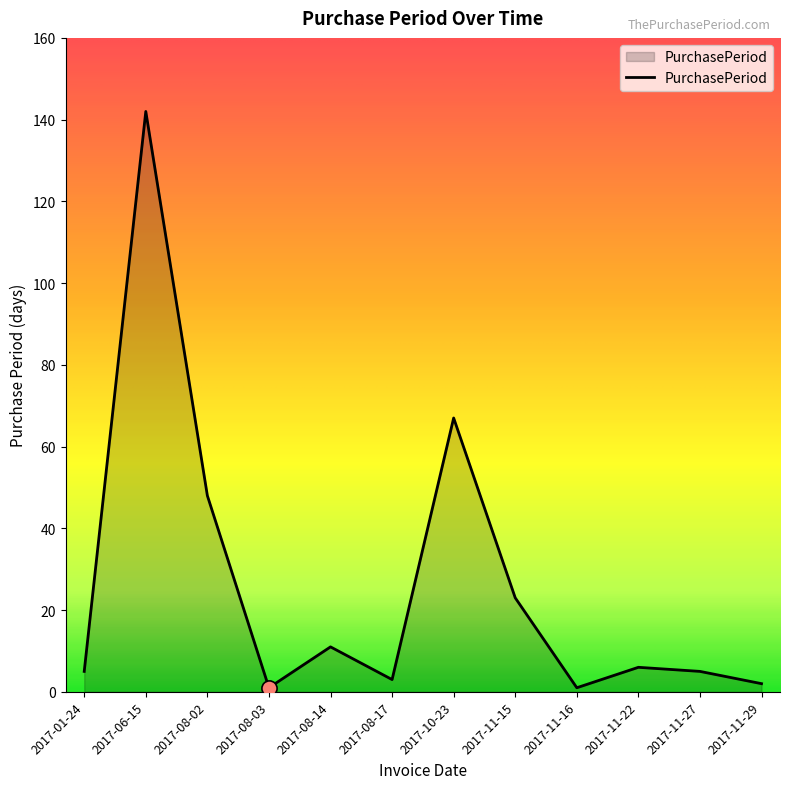

What is the ratio of the value at 2017-08-14 to the value at 2017-11-27?

2.2